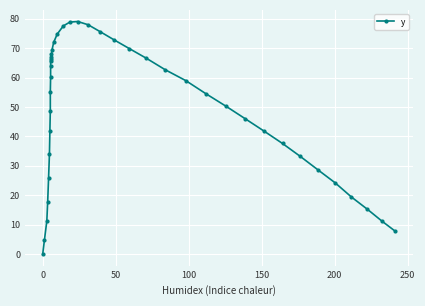

What is the value of the 16th point from the left?

69.5